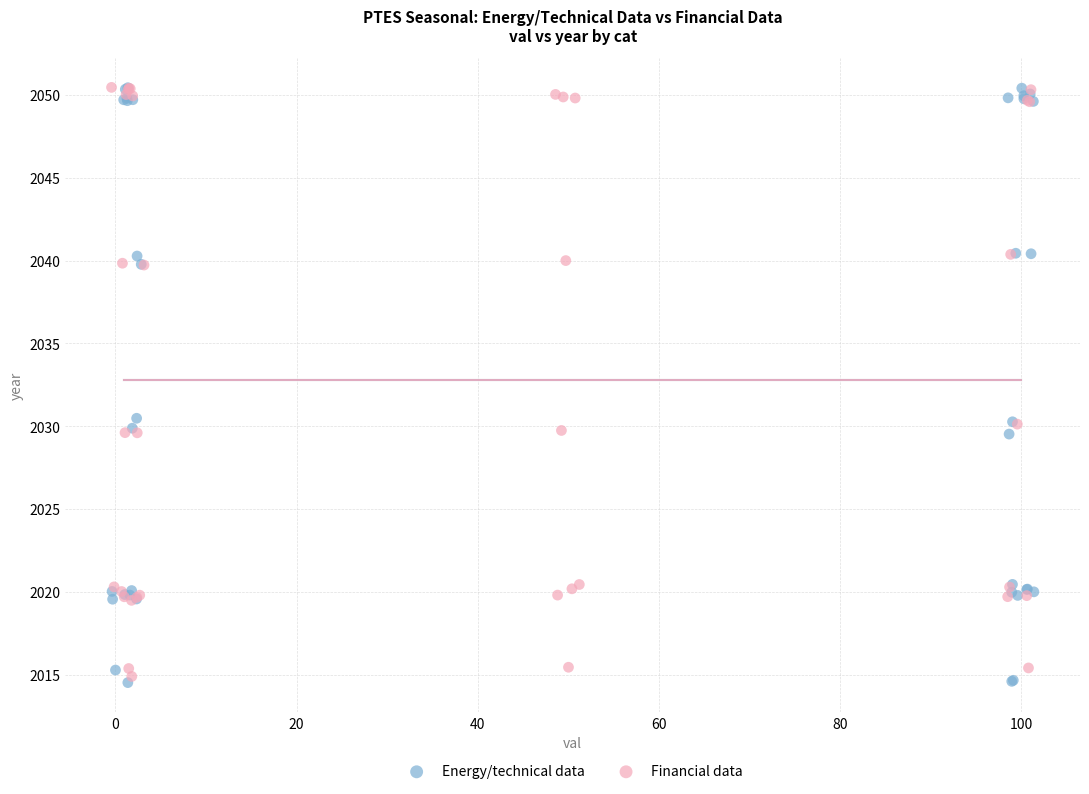

Which series has the largest Y range (max minus min)?

Energy/technical data